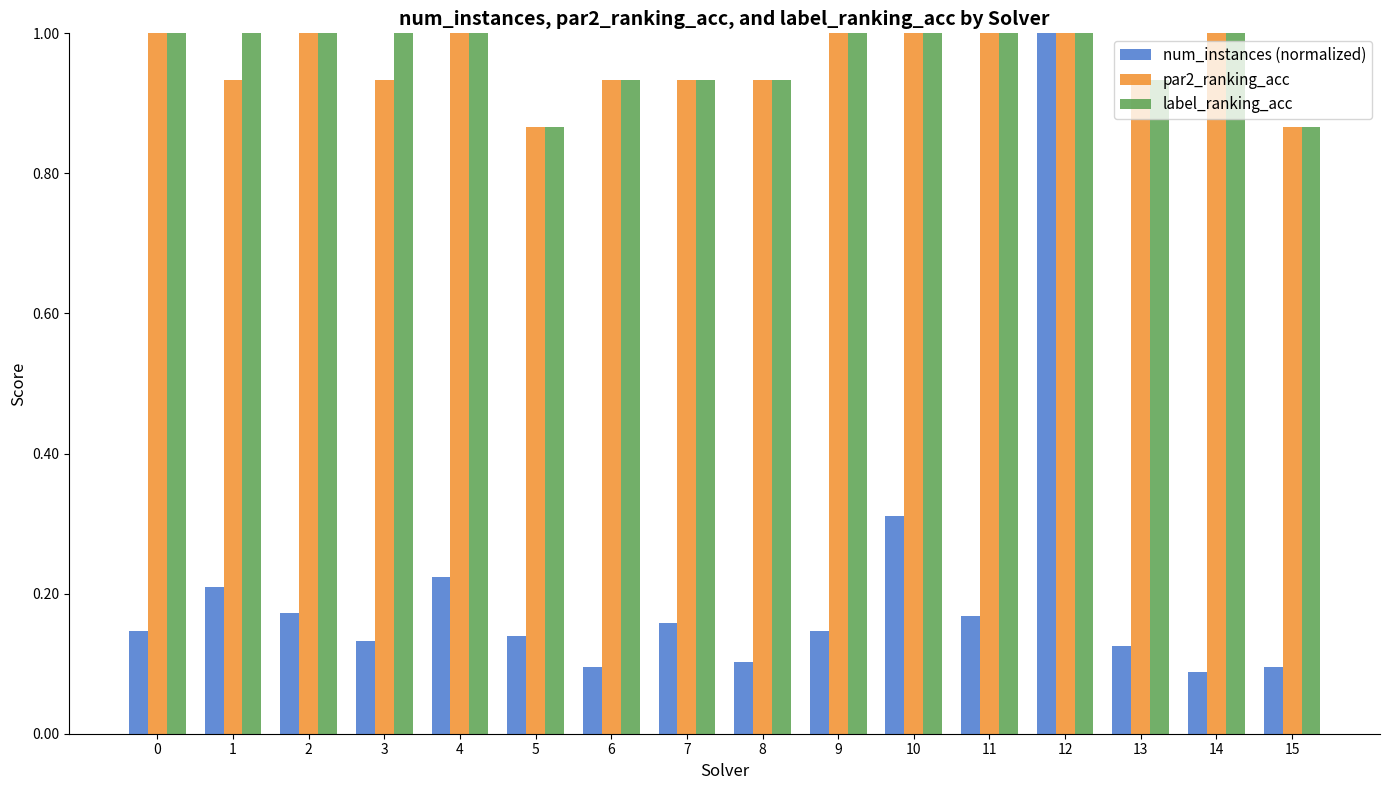

The num_instances (normalized) series shows 0.1 at 8. True or false?

True